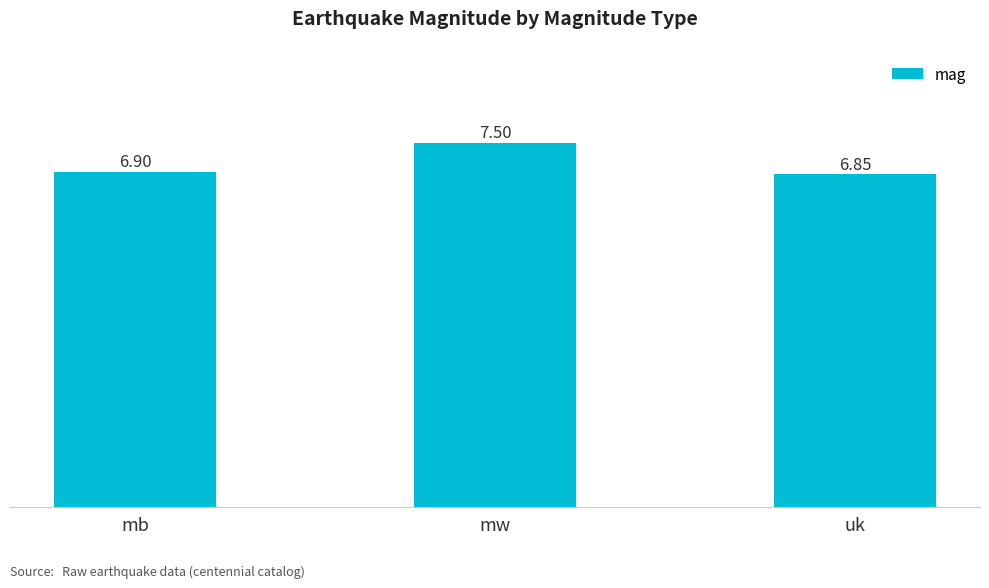

What position from the right is mb?

3